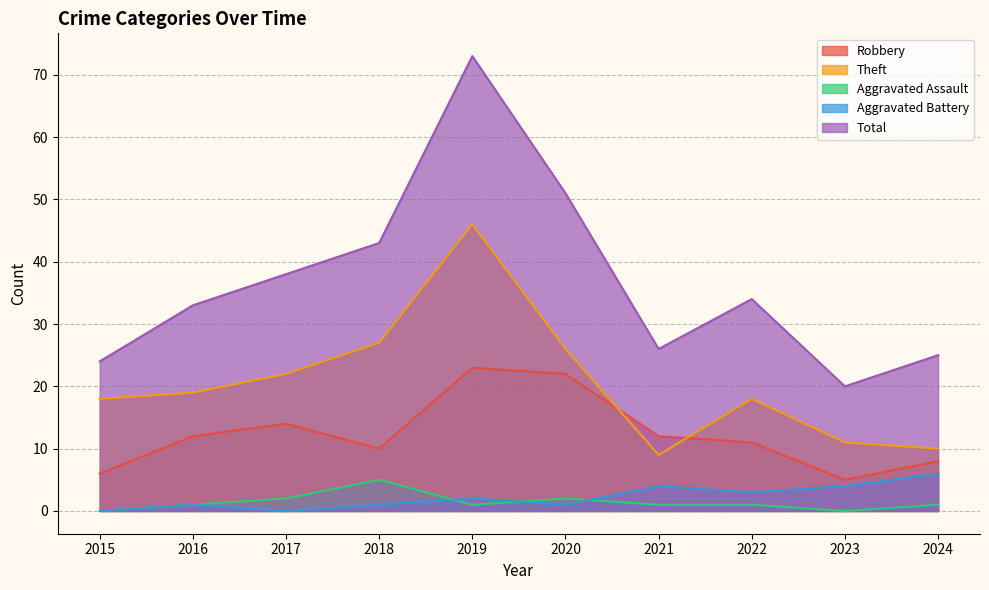

Reading left to right, extract all data points from this chart.

Robbery: 6	12	14	10	23	22	12	11	5	8
Theft: 18	19	22	27	46	26	9	18	11	10
Aggravated Assault: 0	1	2	5	1	2	1	1	0	1
Aggravated Battery: 0	1	0	1	2	1	4	3	4	6
Total: 24	33	38	43	73	51	26	34	20	25